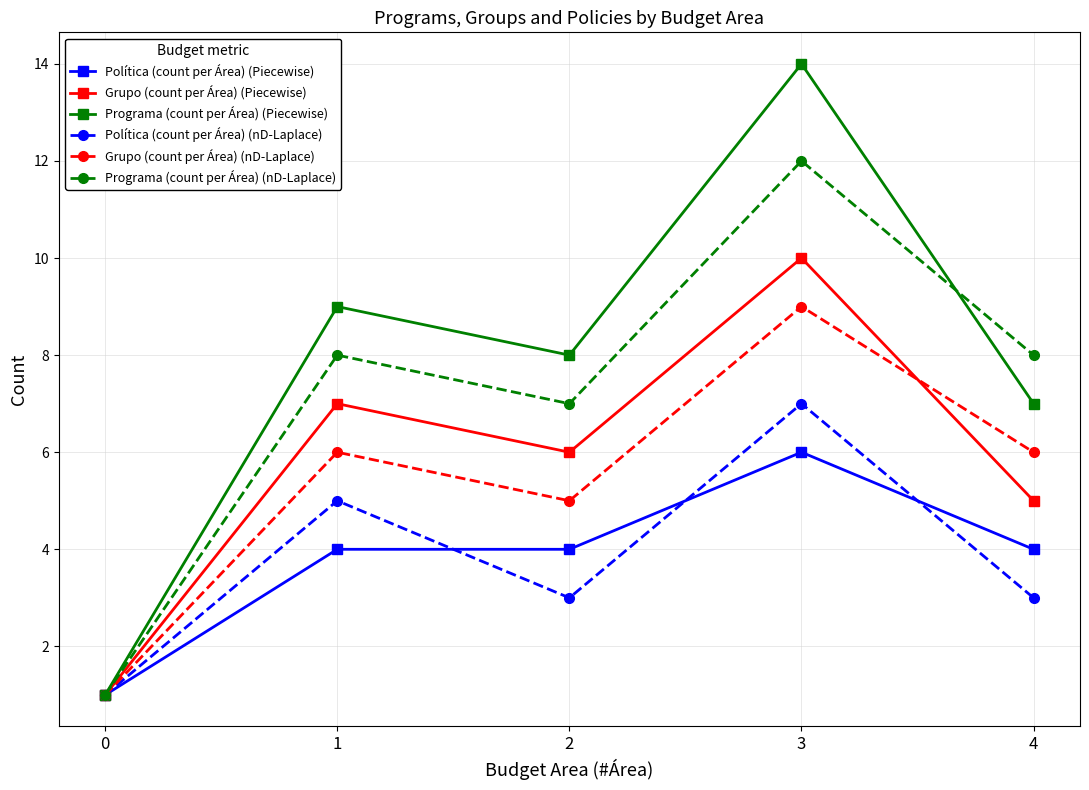

What is the maximum value shown in the chart?

14